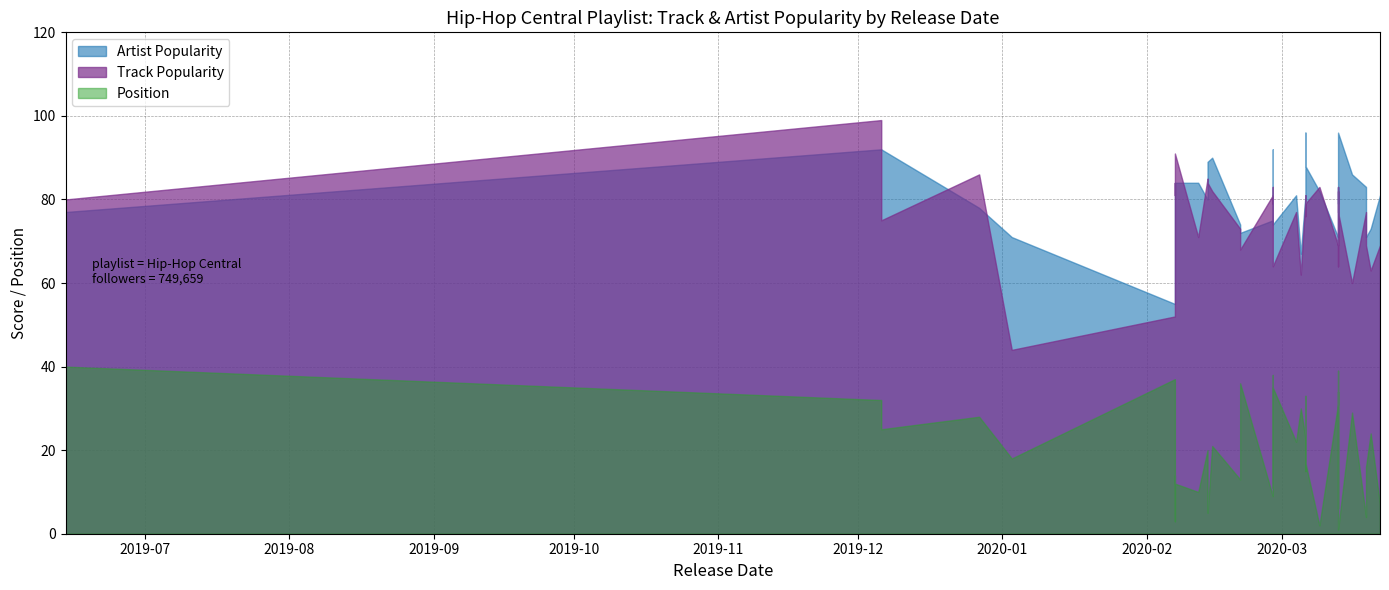

Does the chart have visible grid lines?

Yes